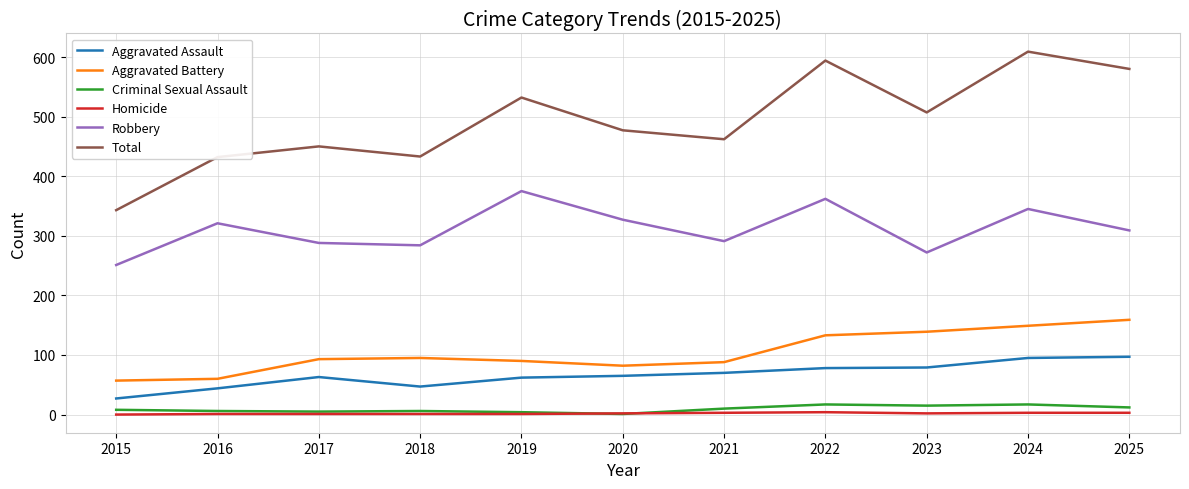

Which series has the largest total across all categories?

Total